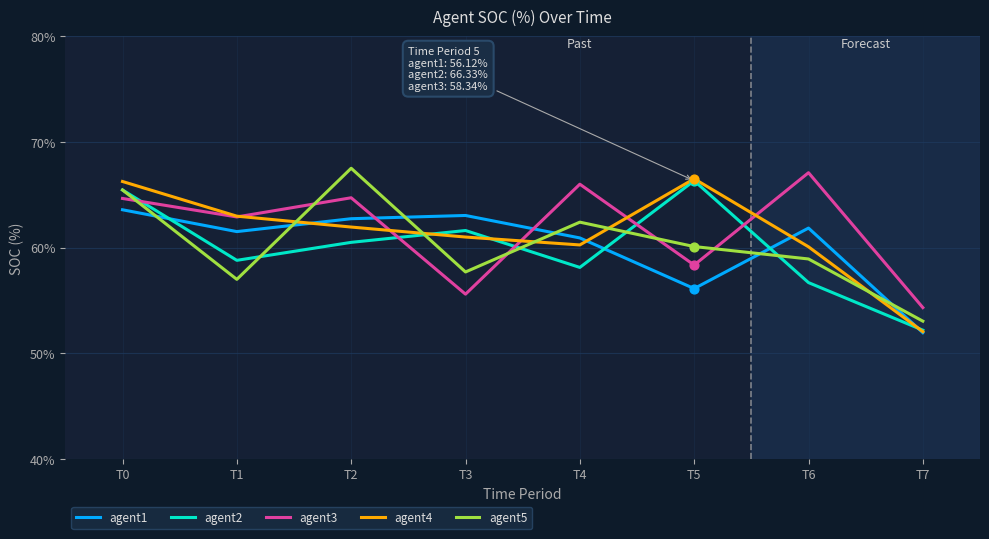

At which category is the sum across all series the highest?

T0